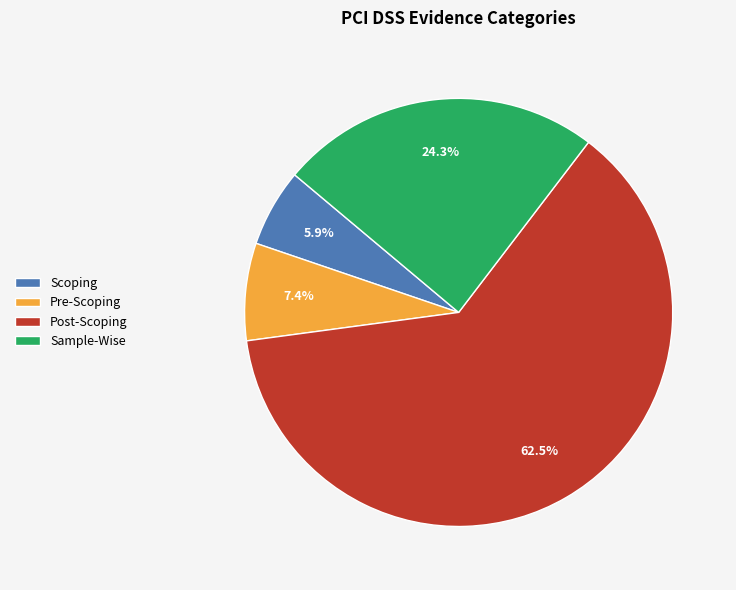

To the nearest percent, what is the difference between the Sample-Wise and Scoping slice percentages?

18%